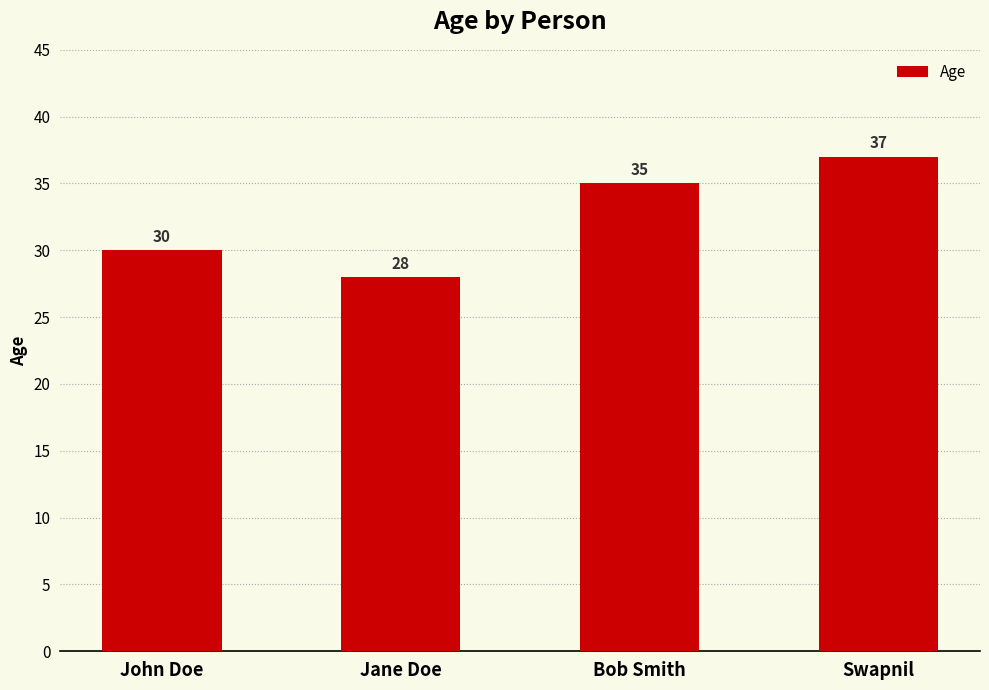

What position from the left is Swapnil?

4